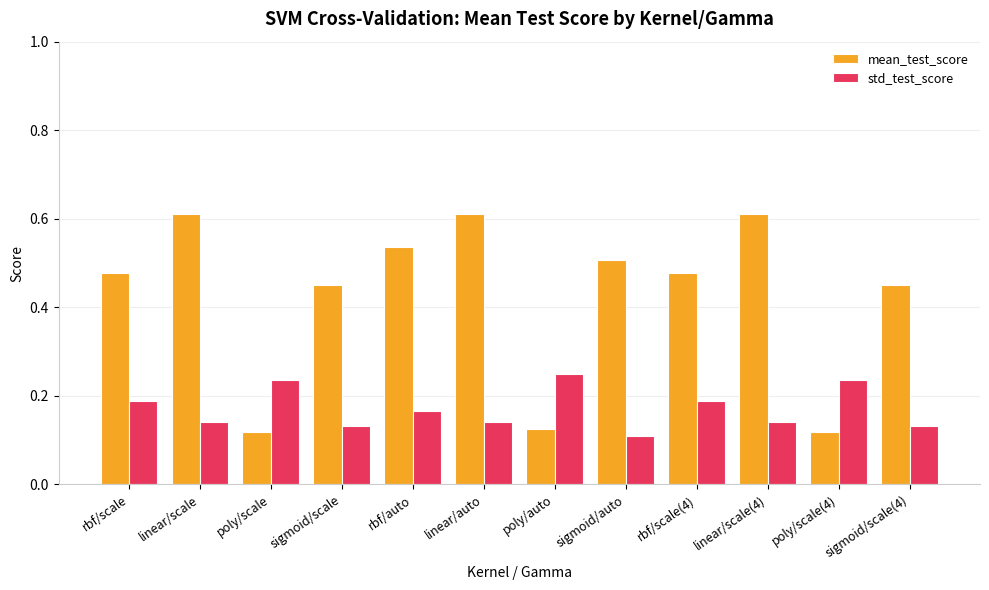

Which series has the largest range (max minus min)?

mean_test_score